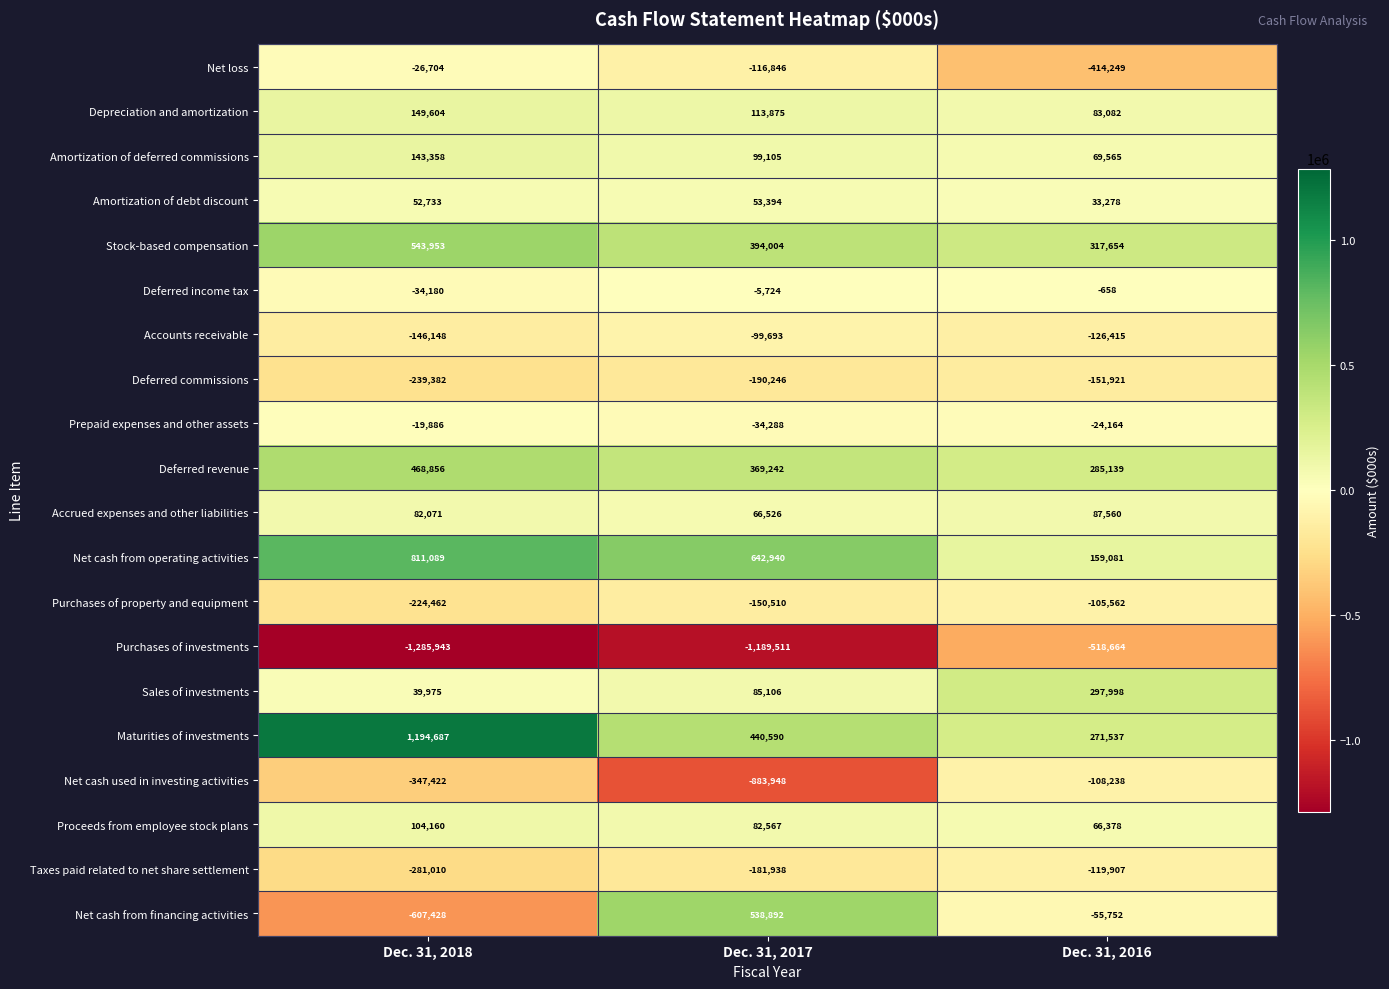

What is the sum of the Sales of investments values at Dec. 31, 2017 and Dec. 31, 2016?

383104